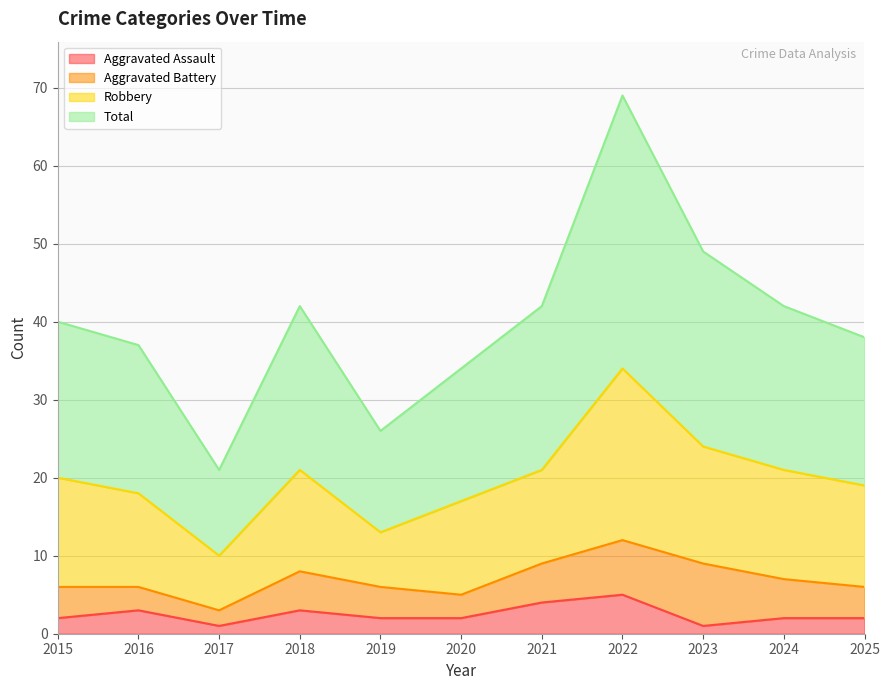

Which series has the largest total across all categories?

Total